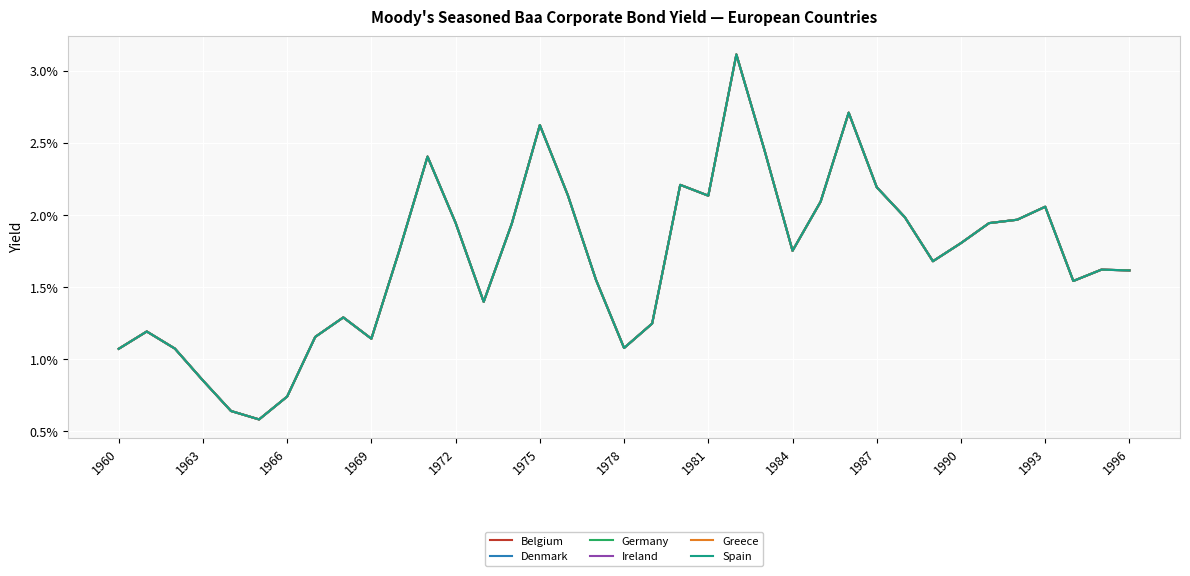

How many interior local peaks does the Spain series have?

9